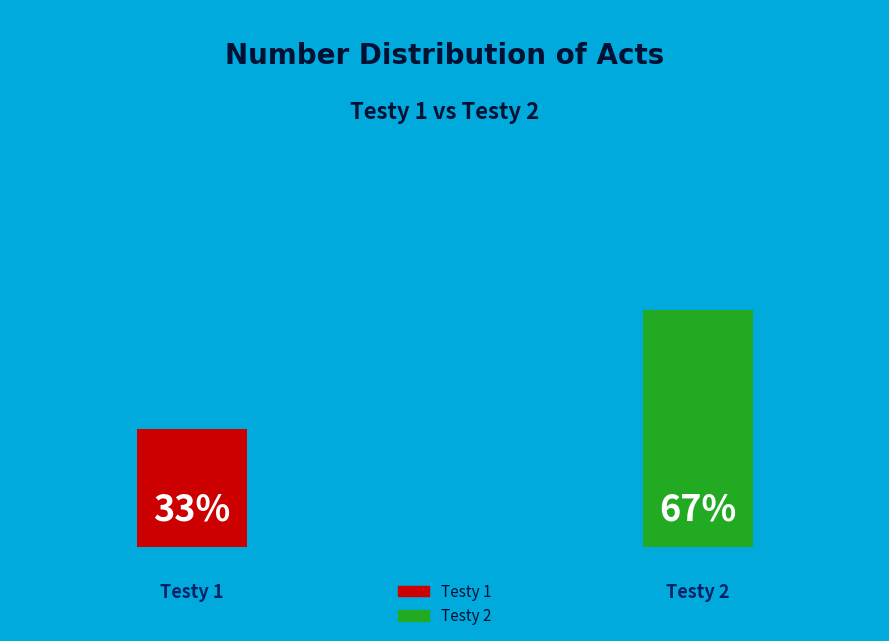

How many slices are in this pie chart?

2